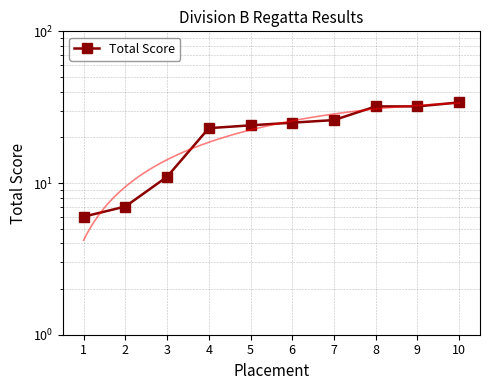

List the labels in order of value, smallest first.

1, 2, 3, 4, 5, 6, 7, 8, 9, 10